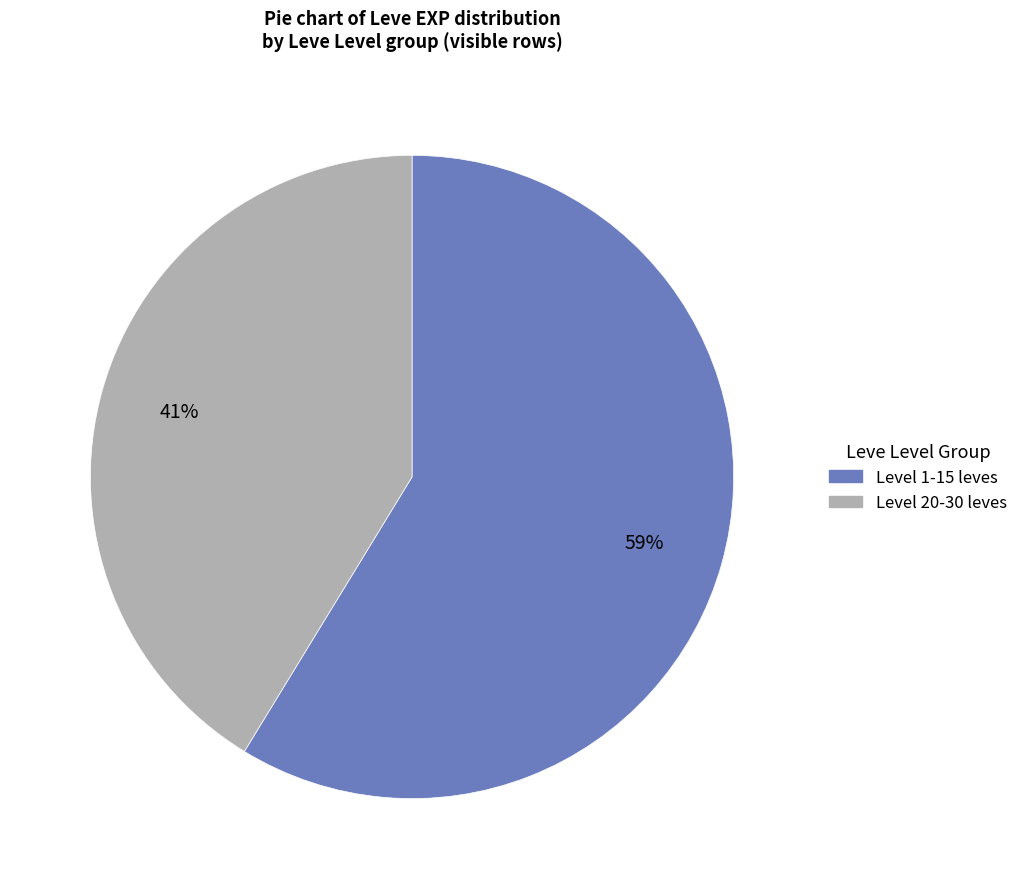

How many segments does this pie chart have?

2